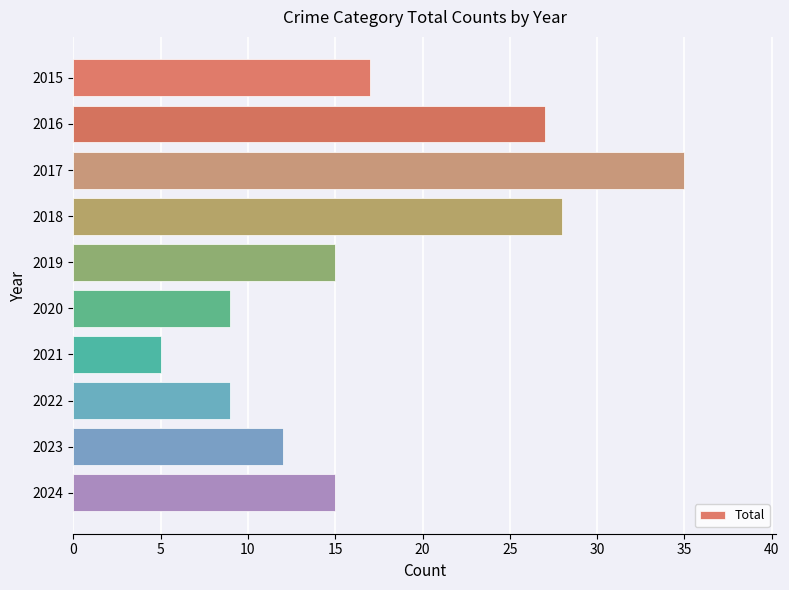

What is the value of the 4th bar from the top?

28